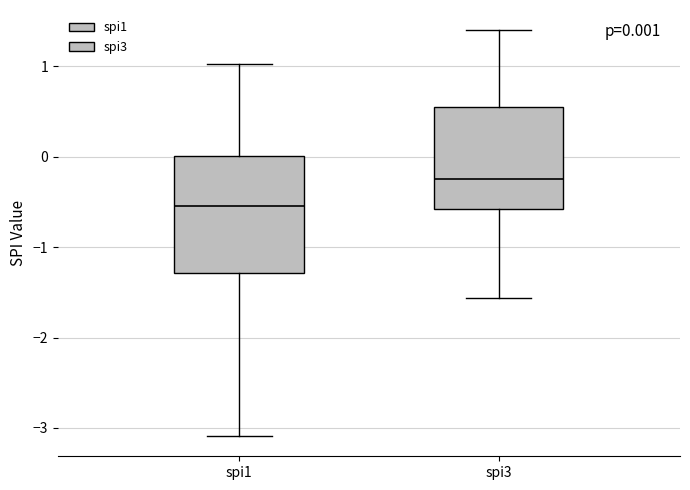

Which box has the highest median line?

spi3